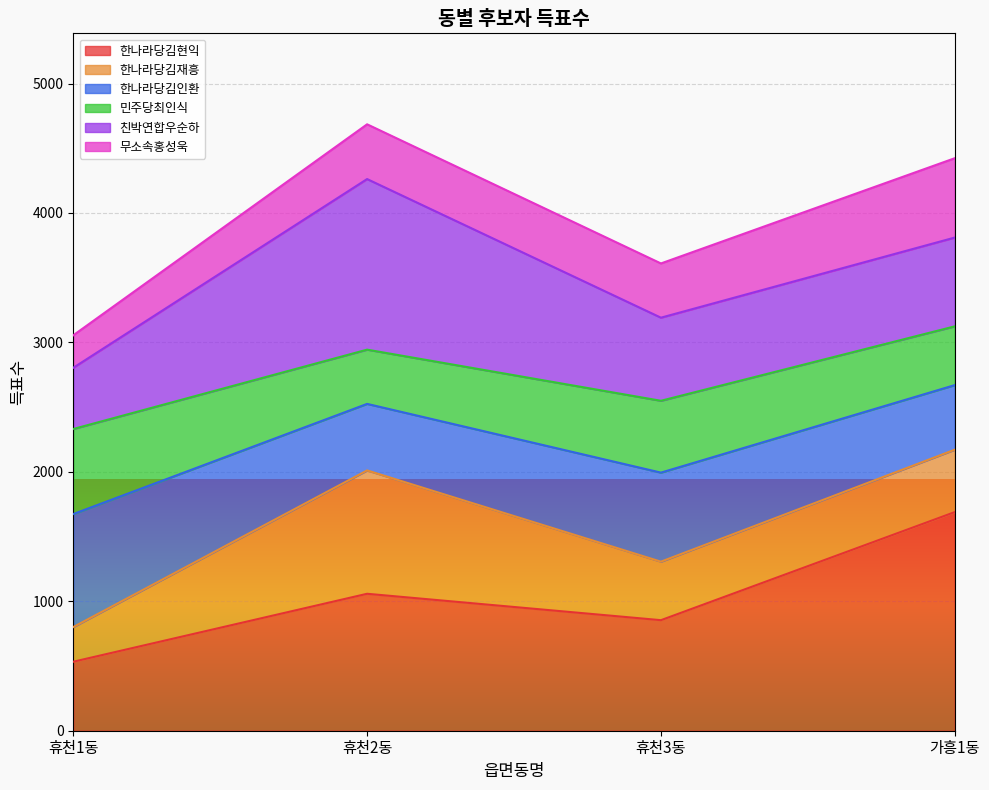

What is the total value across all series at 휴천3동?

3610